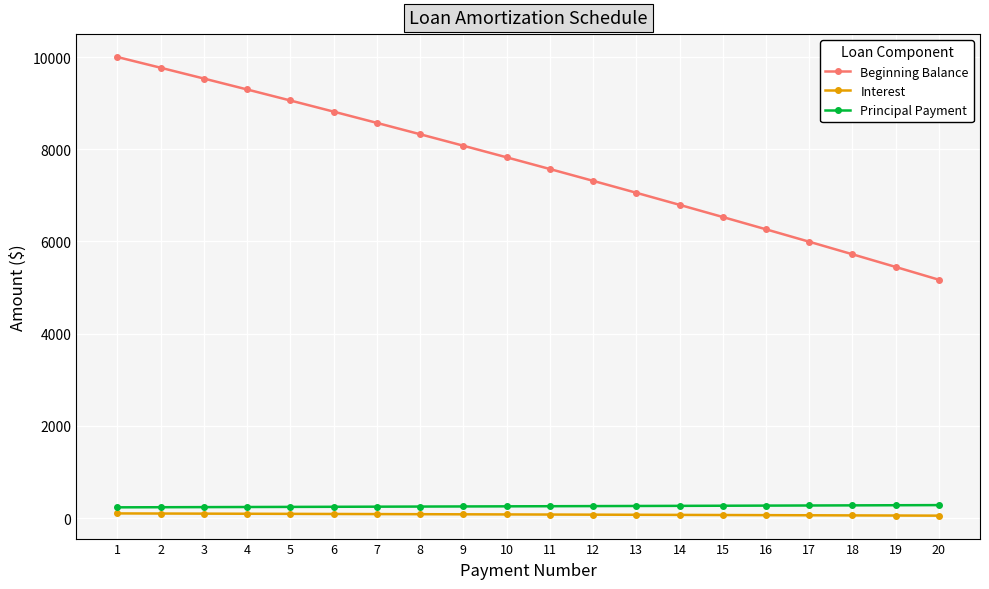

Which series has the largest total across all categories?

Beginning Balance